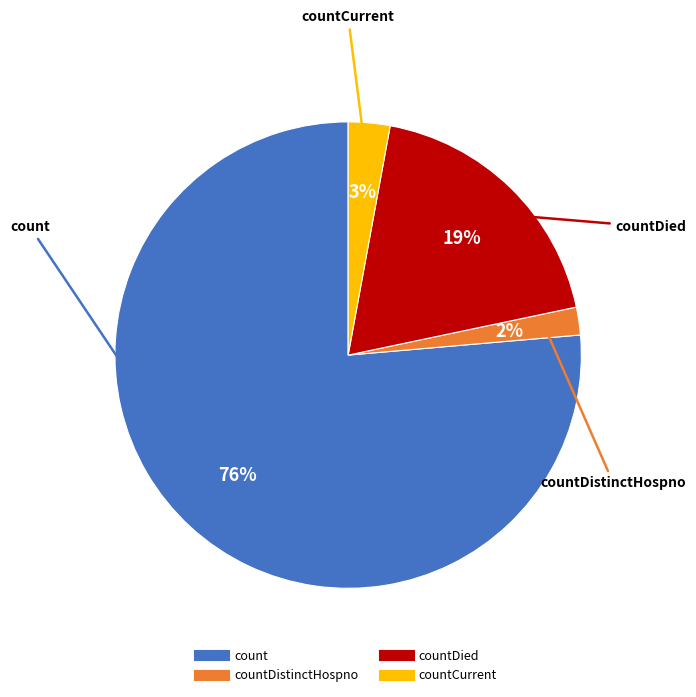

Is there a majority slice in this chart?

Yes